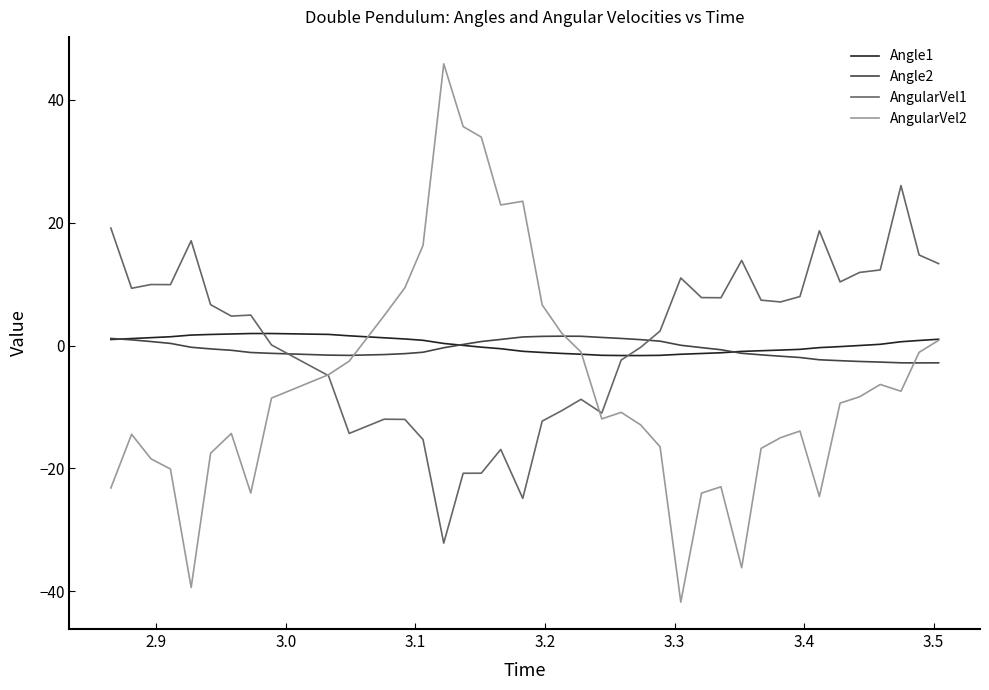

What is the lowest value of the Angle2 series?

-2.8